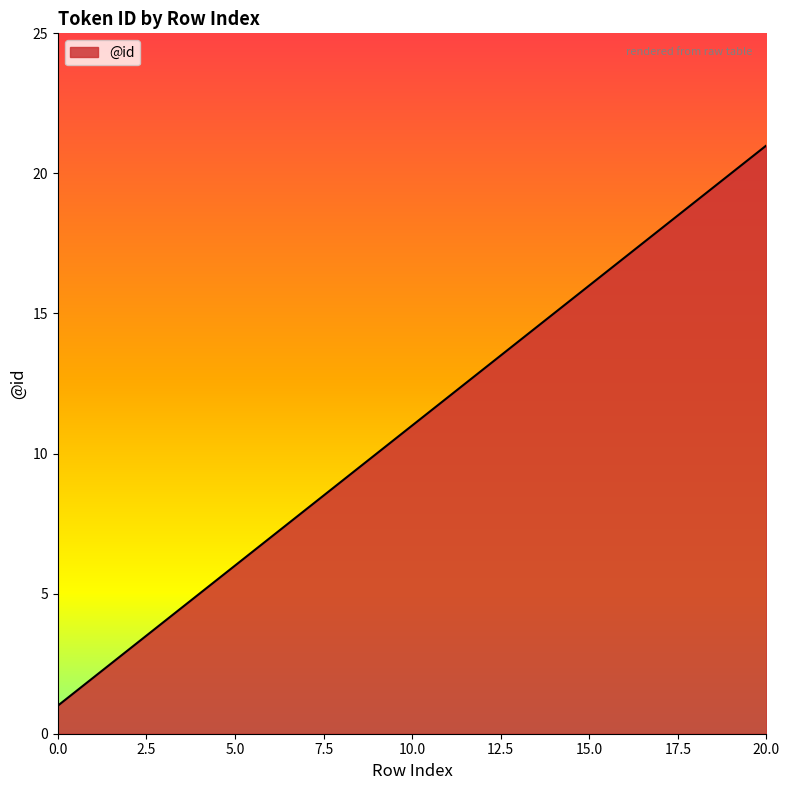

What is the sum of all values?

231